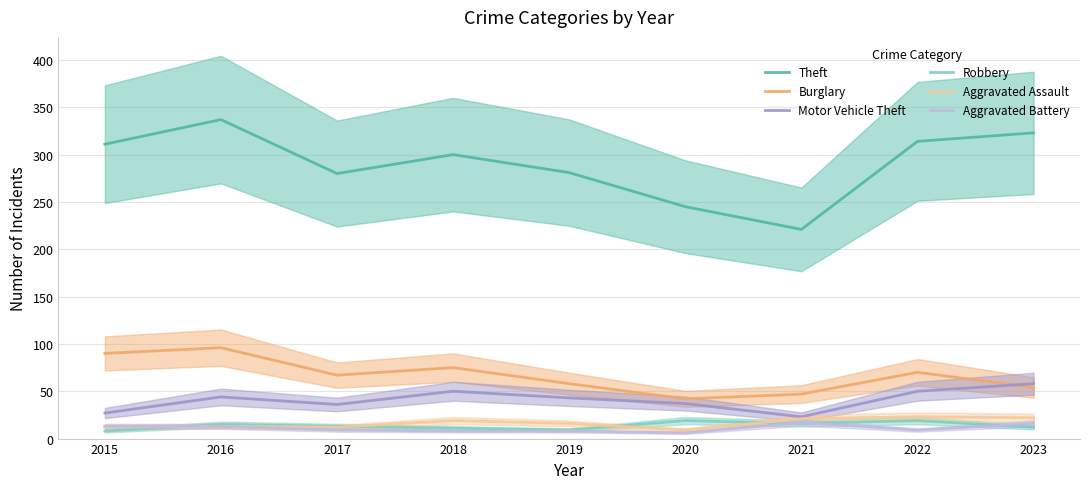

What is the value of the Robbery point at the 2nd from the left?

15